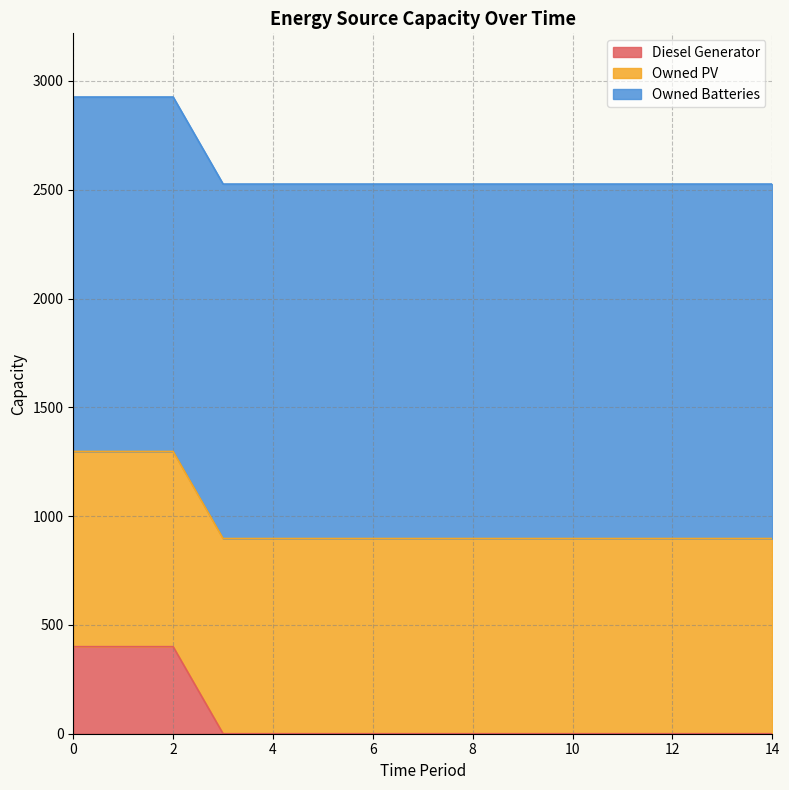

True or false: Owned Batteries has more than 0 points higher than both neighbors.

False